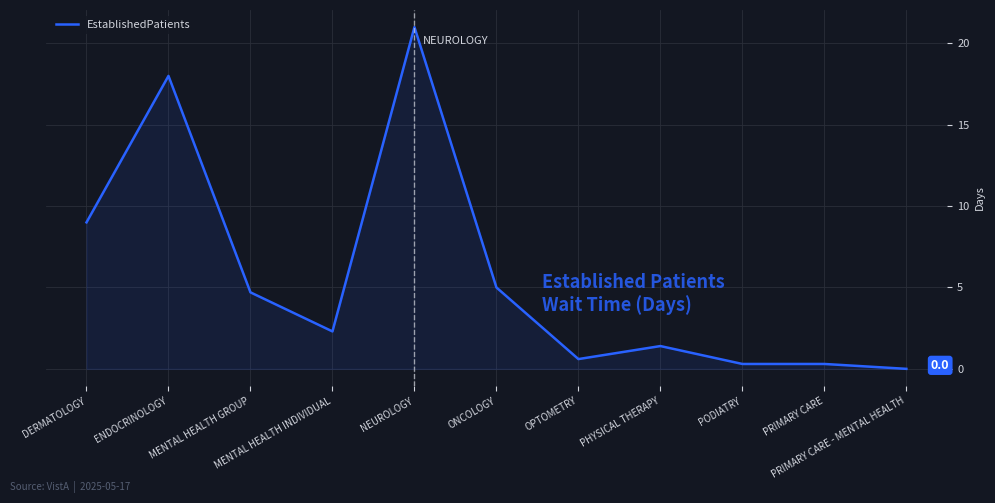

What is the change in value from OPTOMETRY to PRIMARY CARE - MENTAL HEALTH?

-0.6